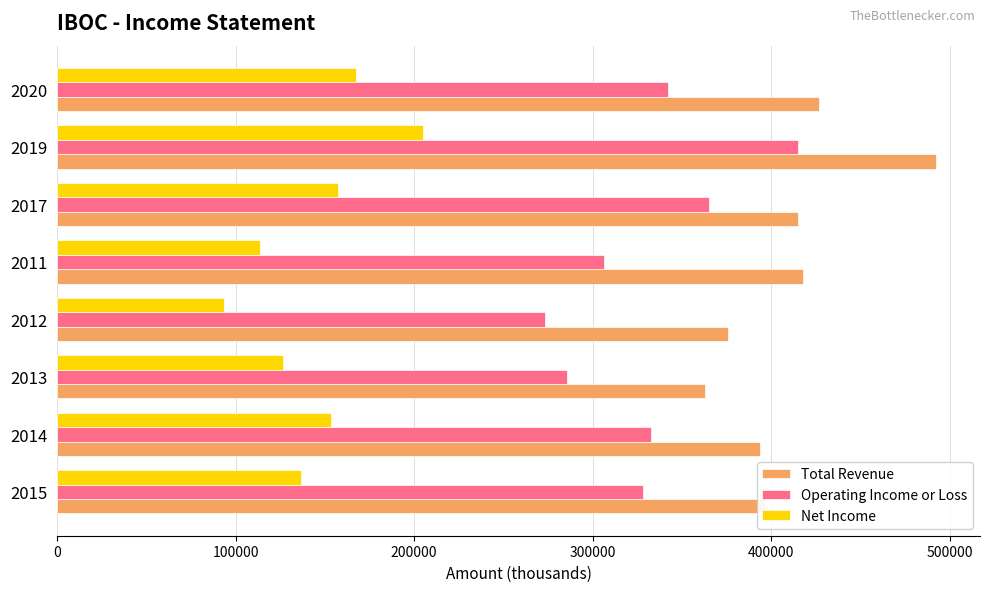

Which series has the largest range (max minus min)?

Operating Income or Loss